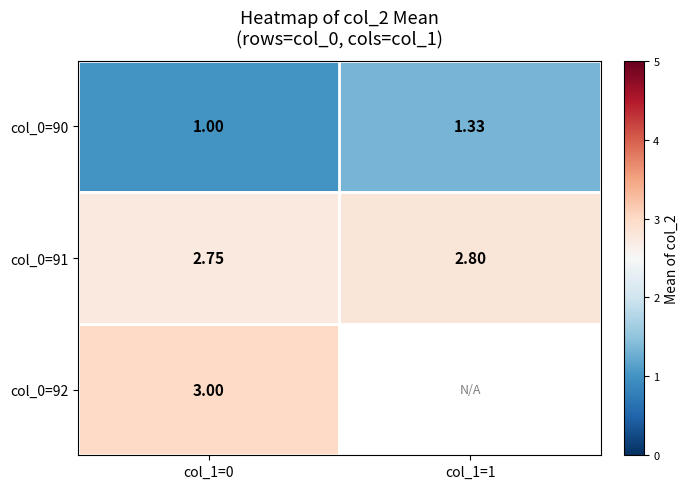

At which category does the chart reach its minimum across all series?

col_1=0